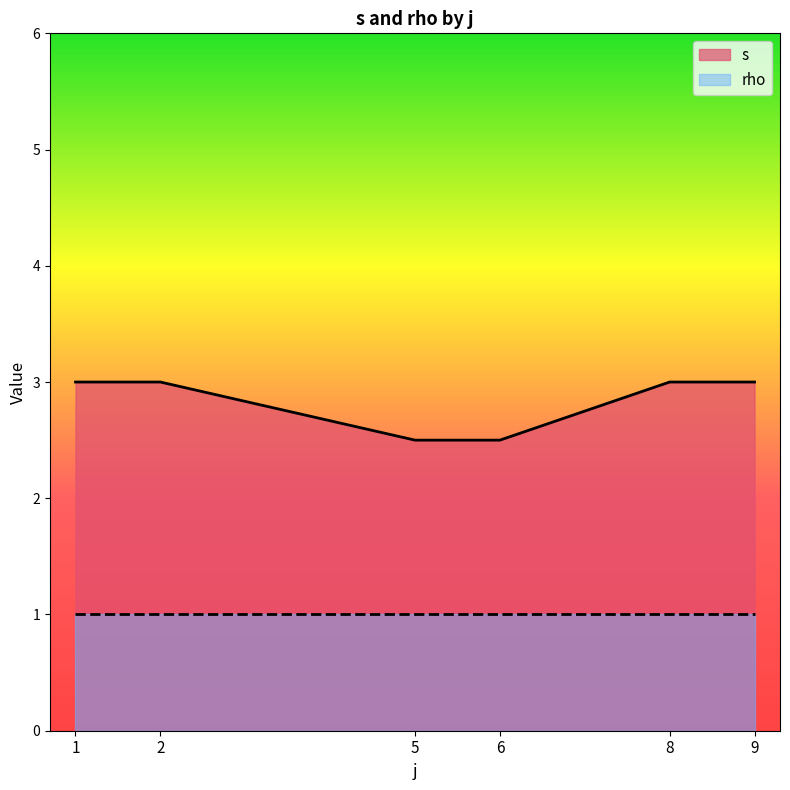

The value of rho at 2 is 0.5. True or false?

False